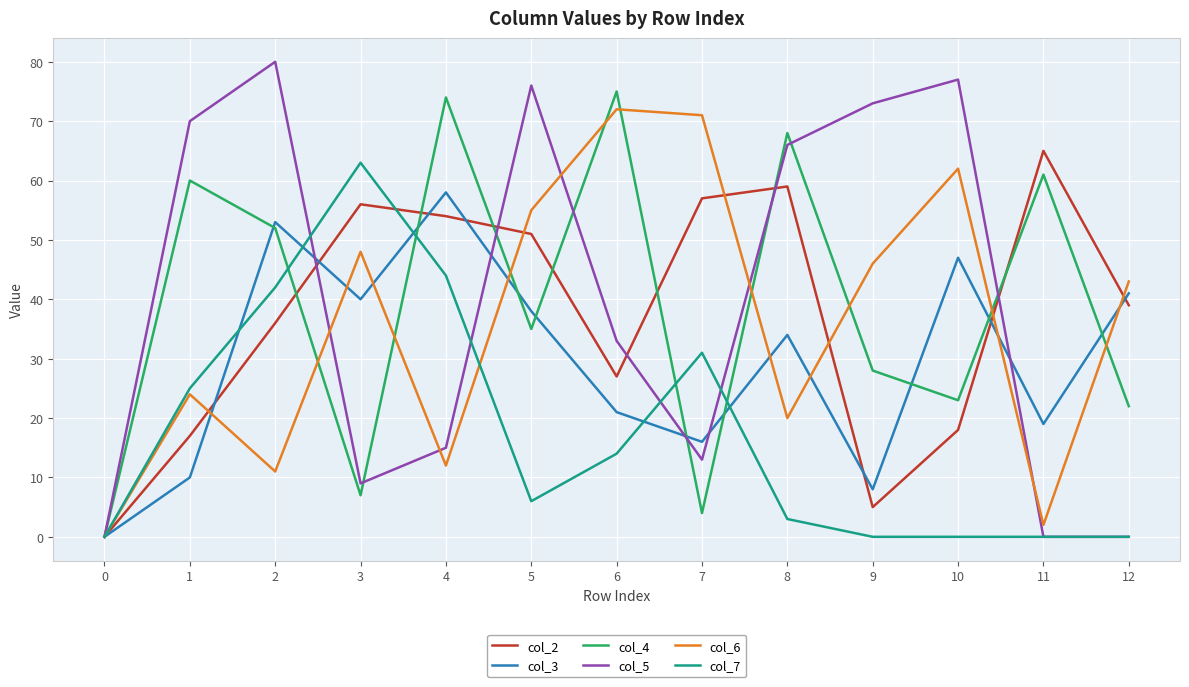

True or false: col_3 has a value of -18 at 0.

False